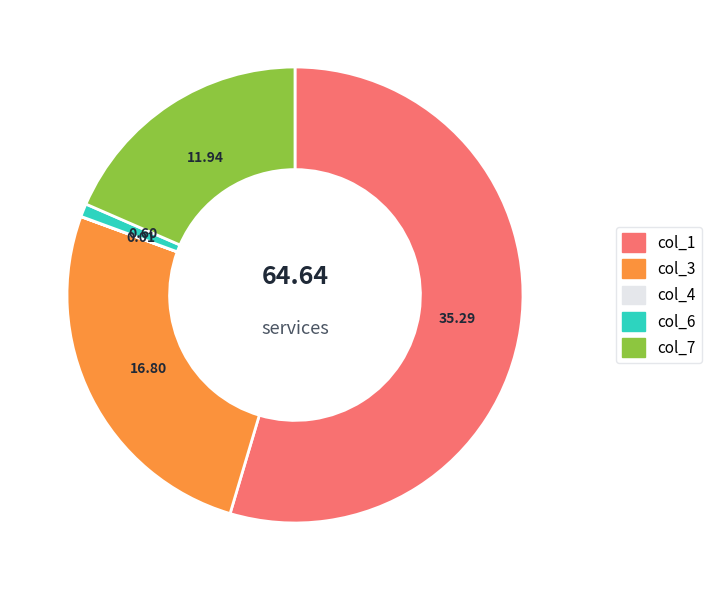

Does col_6 account for over 50% of the chart?

No